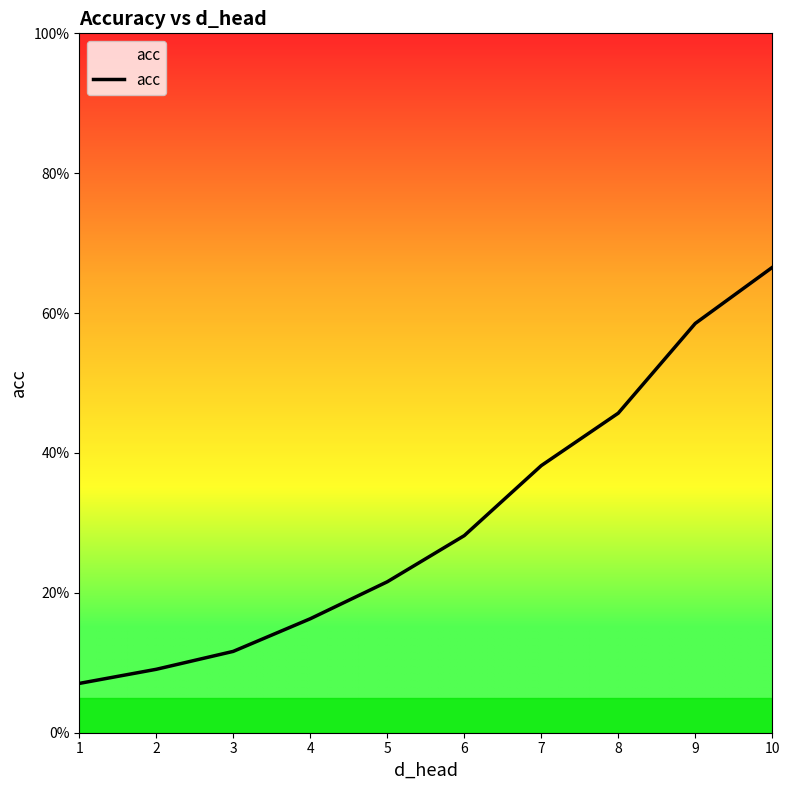

Count the values in the range 0 to 1.

10